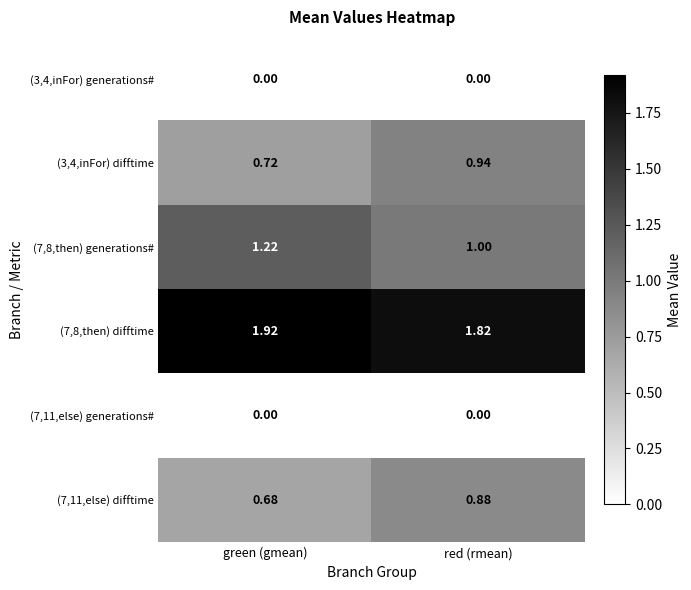

List the labels in order of (7,8,then) generations# value, largest first.

green (gmean), red (rmean)